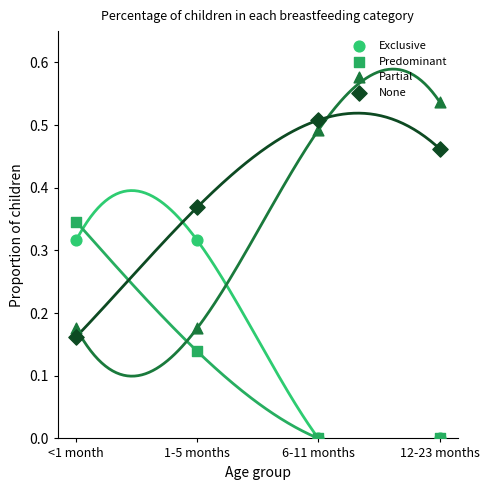

Which series has the widest spread of Y values?

Partial